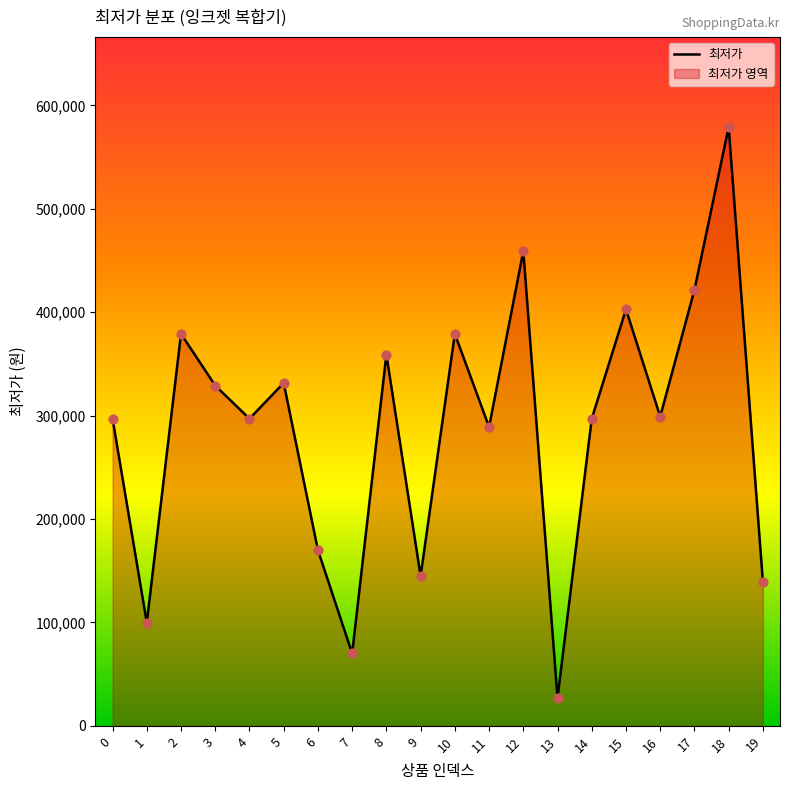

Between 18 and 13, which is larger?

18